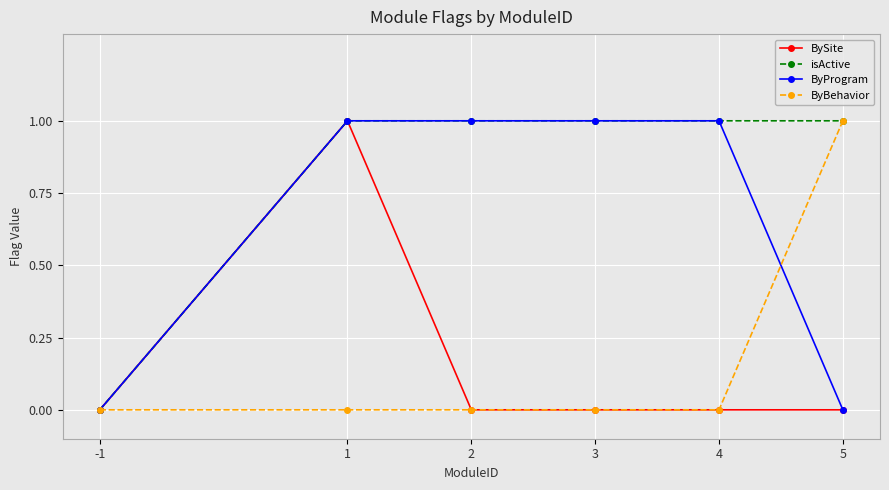

Which category has the highest value in the ByBehavior series?

5